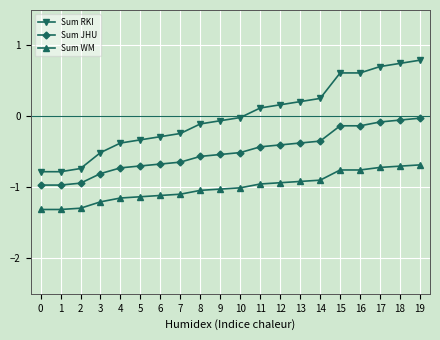

Is the value of Sum WM at 6 greater than the value of Sum RKI at 5?

No